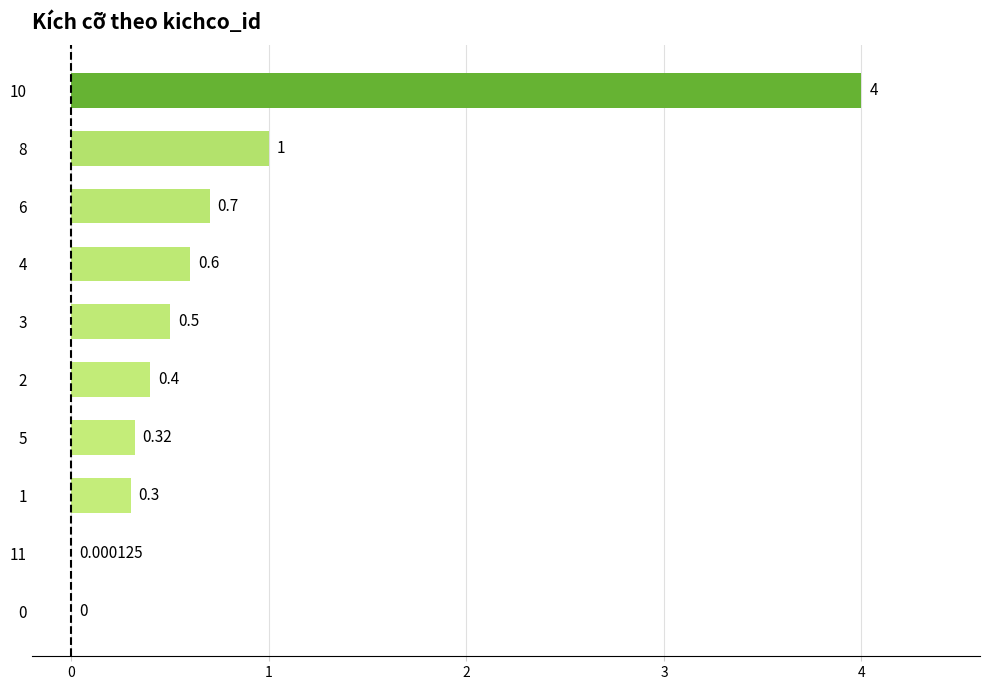

What is the sum of the values at 3 and 8?

1.5